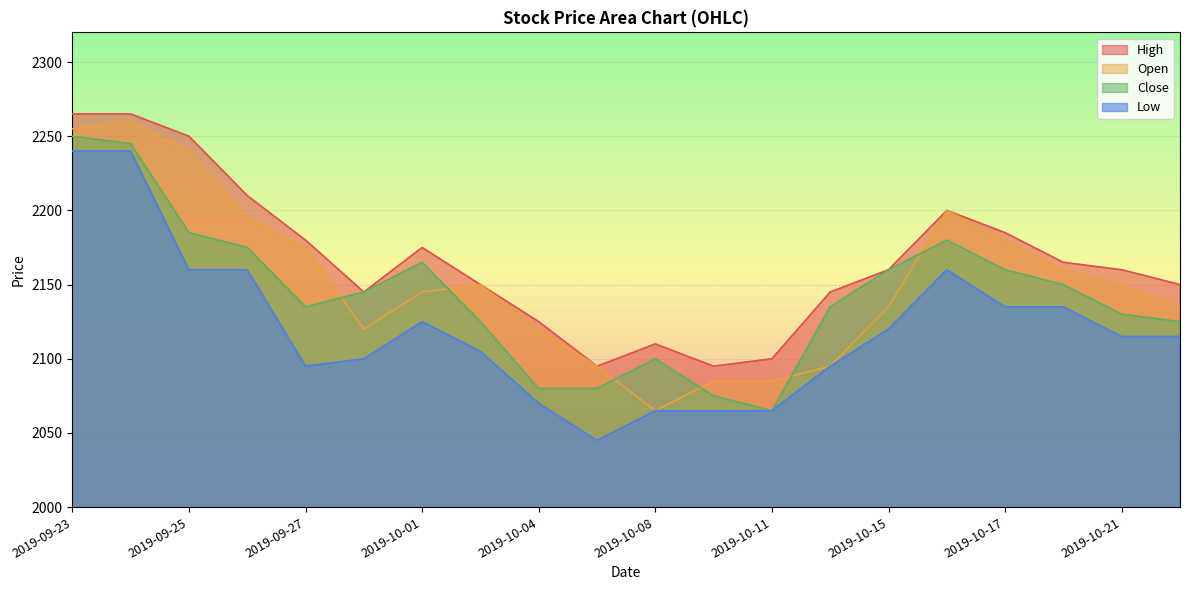

What is the label of the 2nd point from the left?

2019-09-24